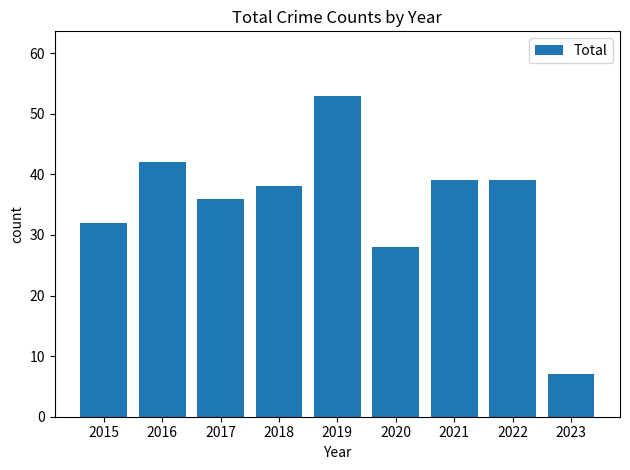

What is the change in value from 2017 to 2020?

-8